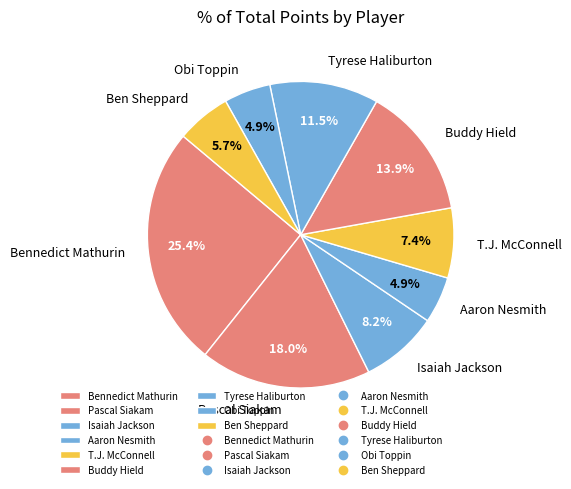

Which category has the biggest portion of the pie?

Bennedict Mathurin